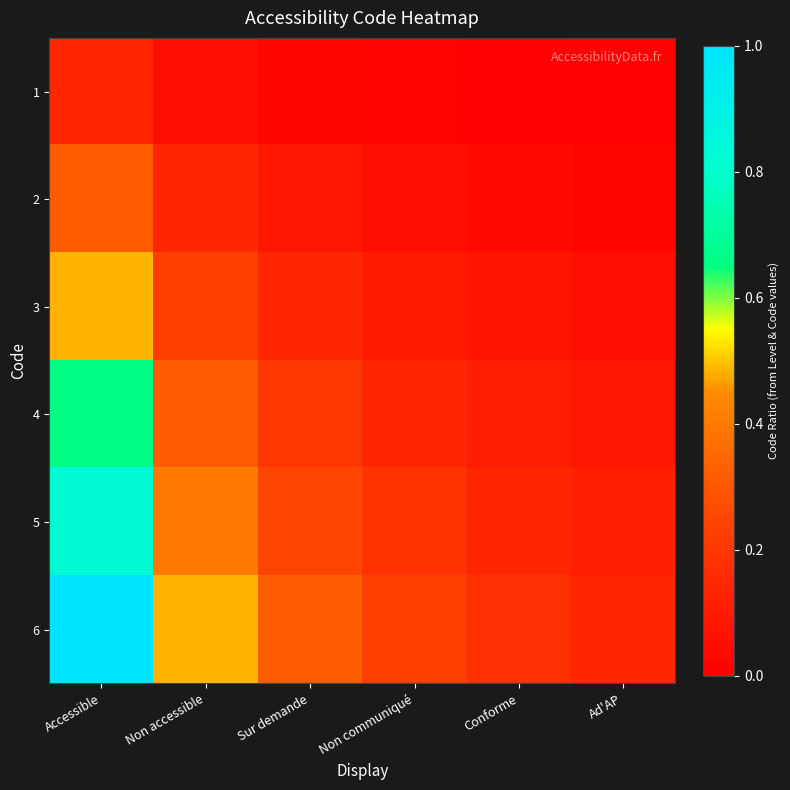

At which category is the sum across all series the highest?

Accessible